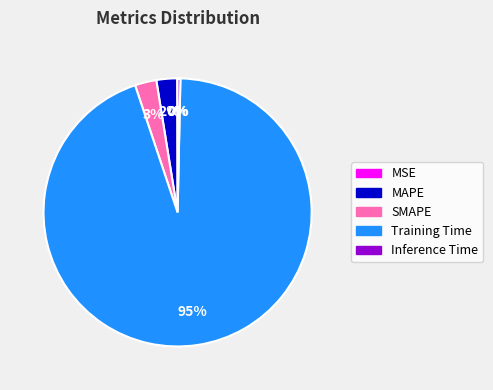

Do Training Time and MAPE together represent more than half of the pie?

Yes